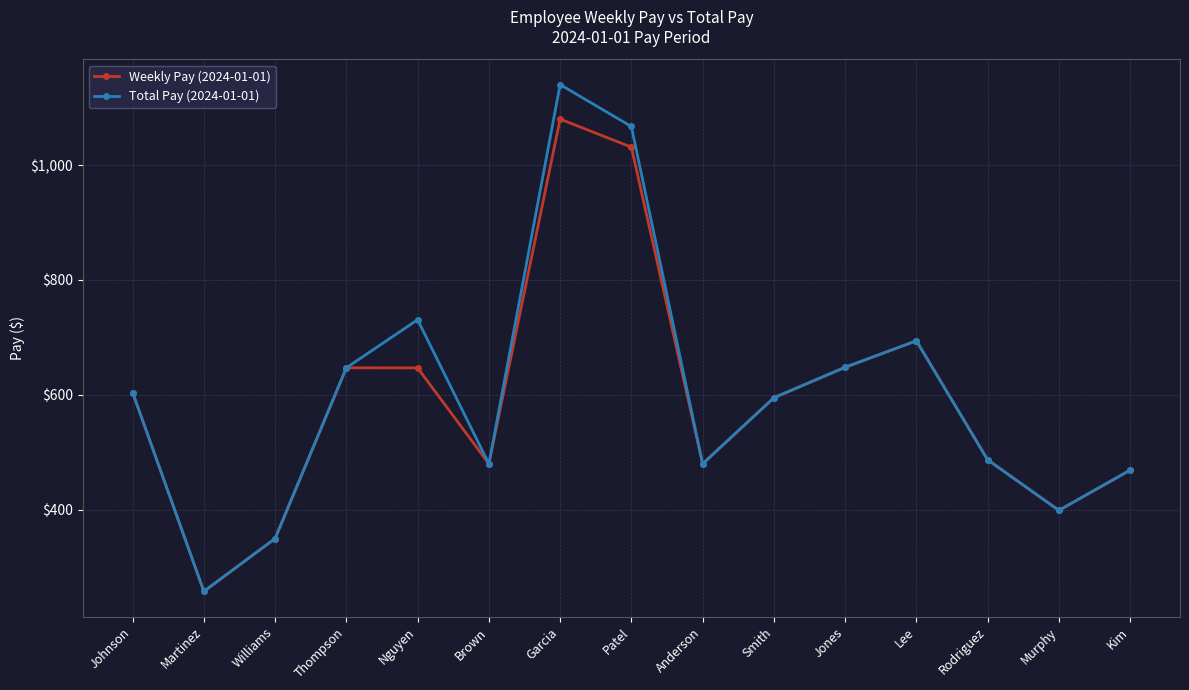

Count the number of data series in this chart.

2